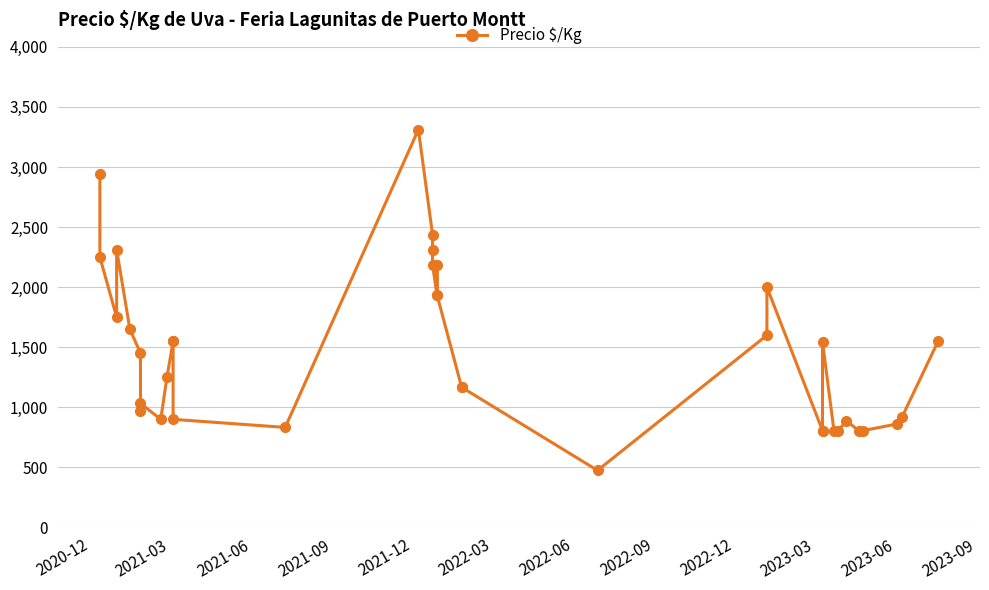

The chart shows a value of 1377 at 34. True or false?

False